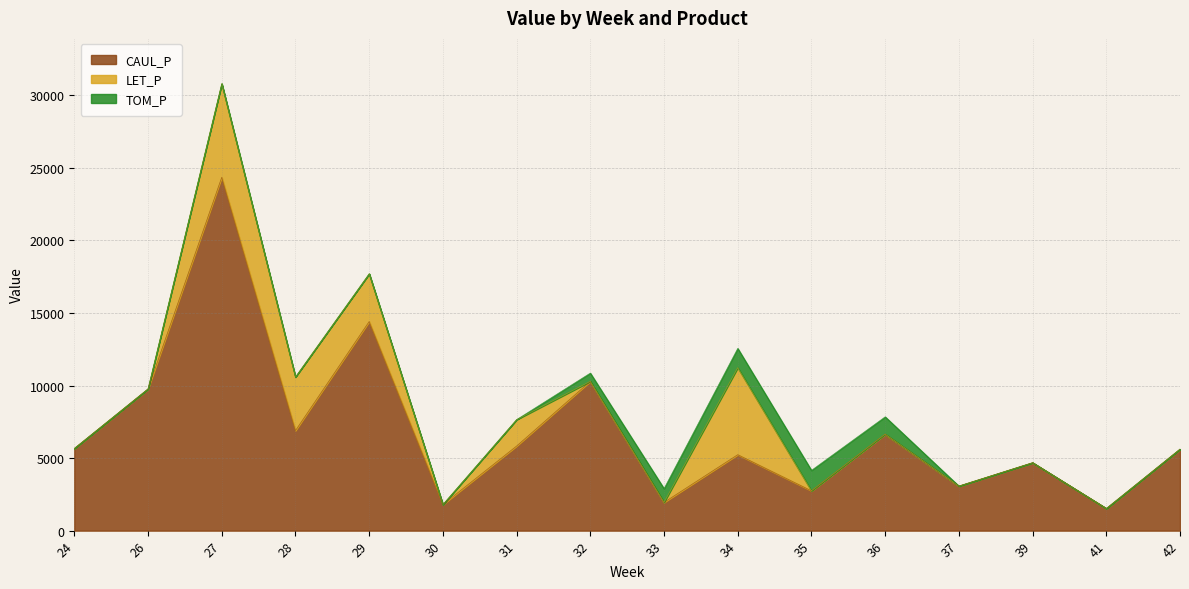

At how many categories does at least one series exceed 11520?

2